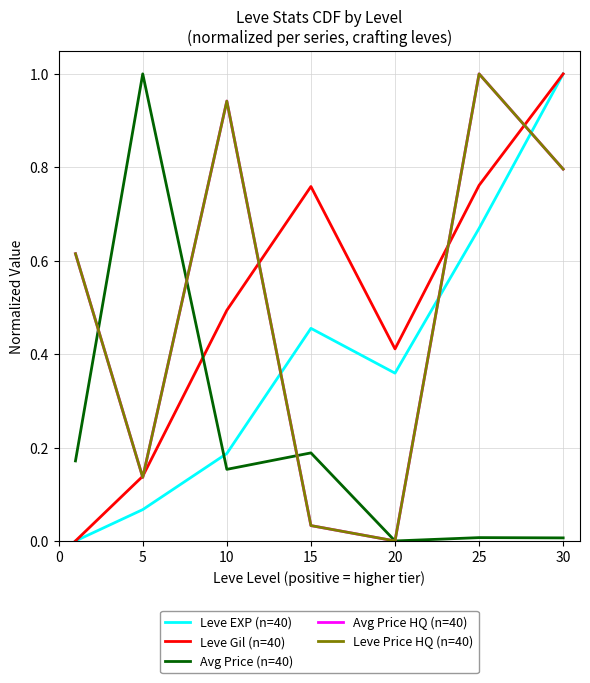

Is this an area chart (filled region under the line)?

No